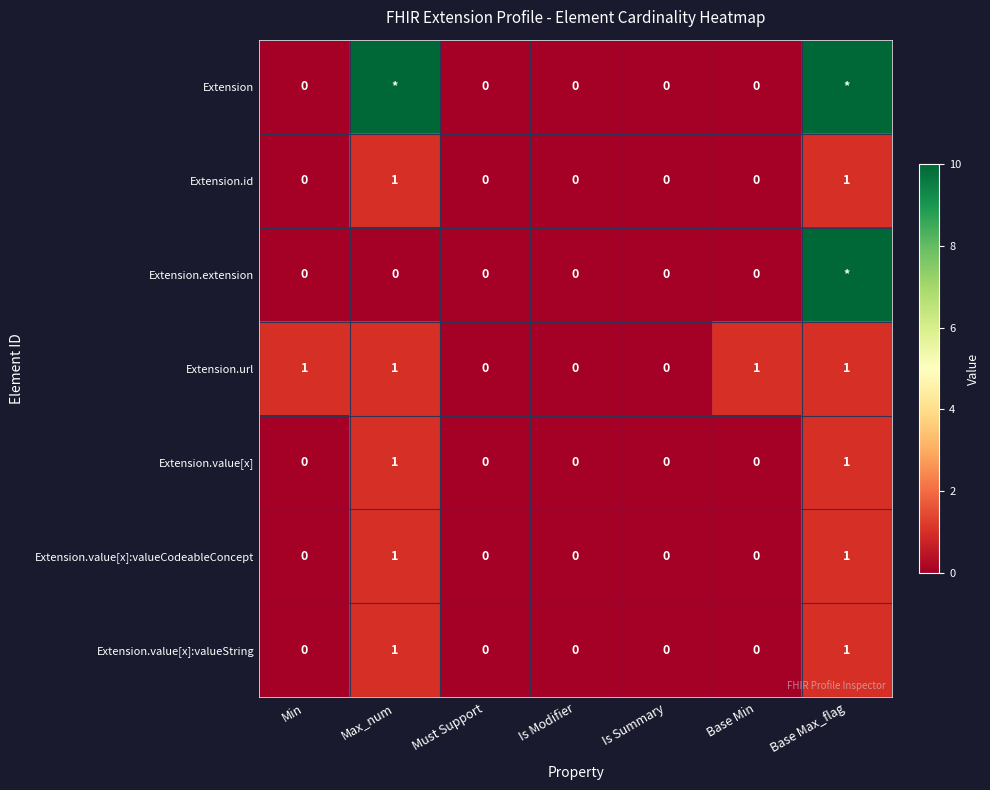

At which category does the chart reach its minimum across all series?

Min